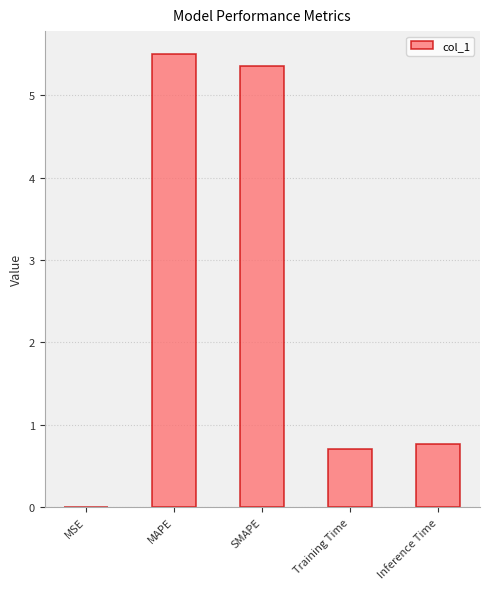

What is the sum of all values?

12.3